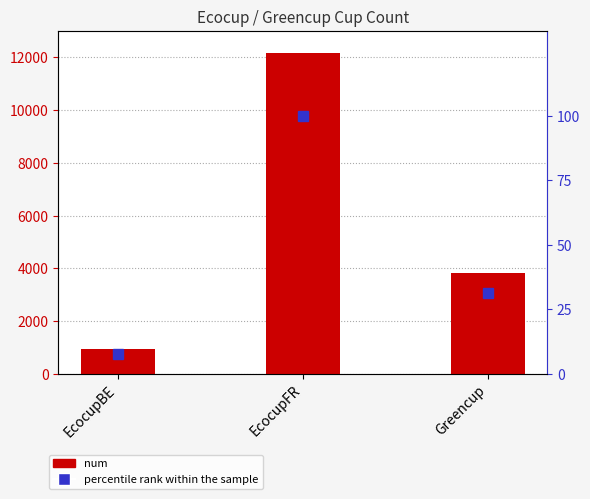

Reading left to right, list all the values displayed in this chart.

num: EcocupBE=943.0	EcocupFR=12171.0	Greencup=3822.0
percentile rank: EcocupBE=7.7	EcocupFR=100.0	Greencup=31.4